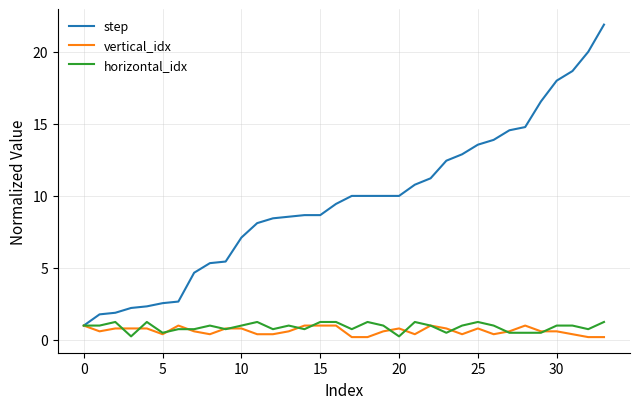

Which series has the largest total across all categories?

step